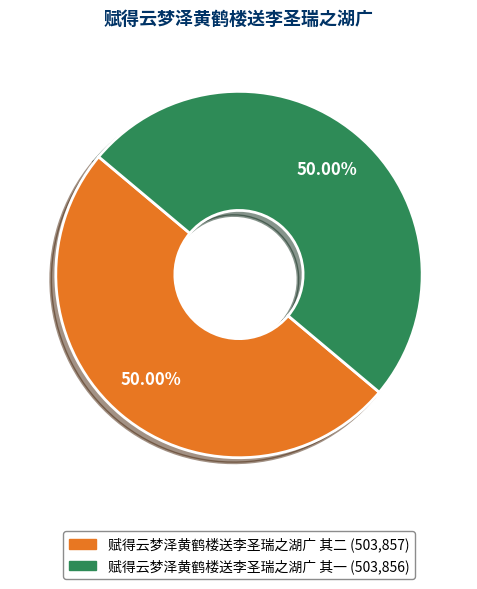

Do 赋得云梦泽黄鹤楼送李圣瑞之湖广 其二 and 赋得云梦泽黄鹤楼送李圣瑞之湖广 其一 together represent more than half of the pie?

Yes